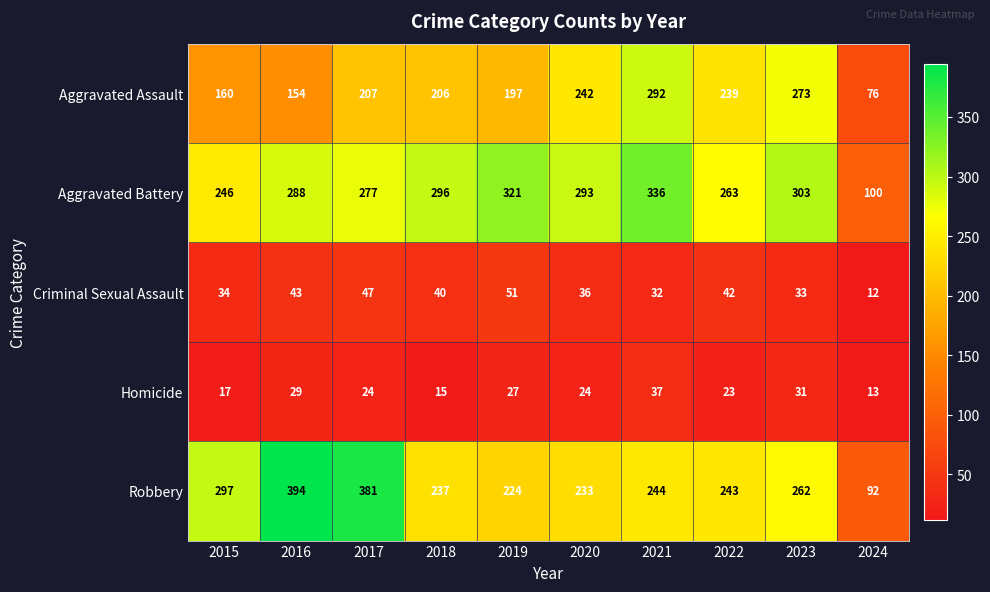

What is the approximate value of Aggravated Assault at 2024, to the nearest 10?

80